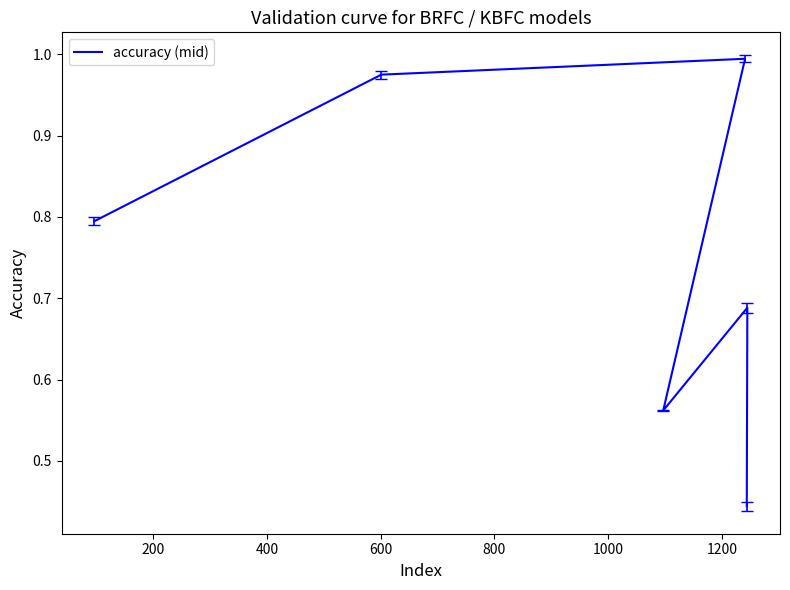

How many lines are shown in the chart?

1